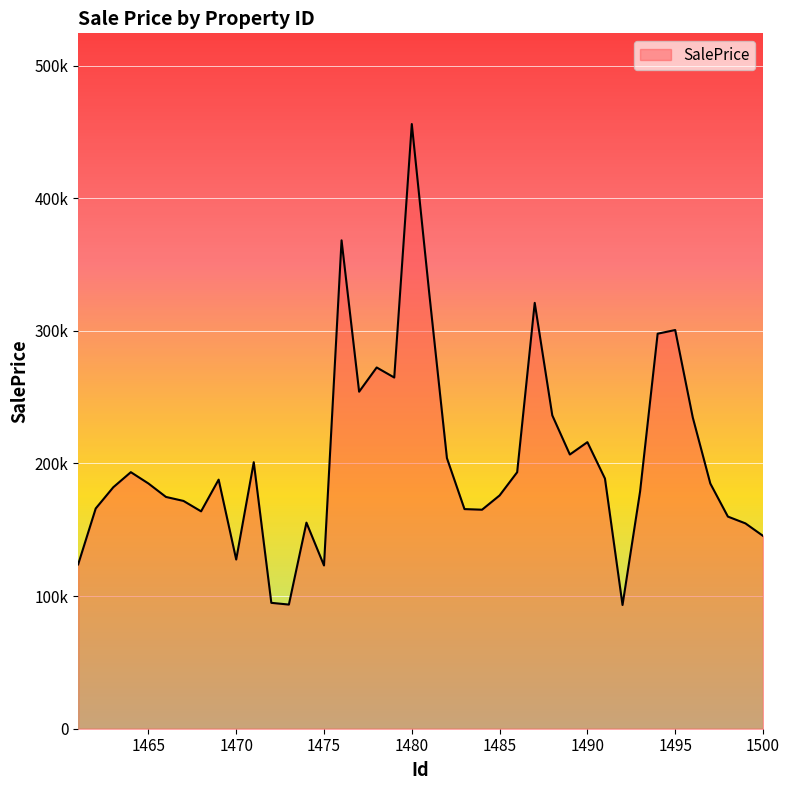

Reading right to left, transcribe all the data shown in this chart.

145412	154817	159943	184864	234702	300606	297833	178867	93300	188608	216064	206750	236286	321080	193405	175891	165127	165601	204039	327477	455917	264790	272367	254106	368231	123089	155383	93612	94917	200928	127565	187798	163899	171744	174760	184917	193437	182055	166052	123898